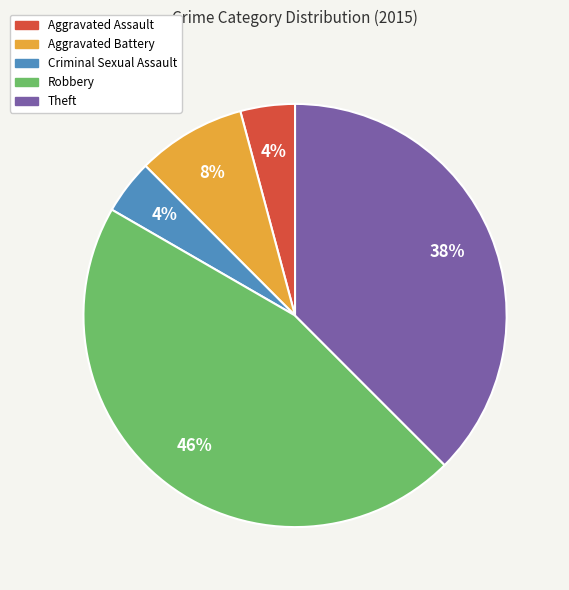

Is there any slice that represents more than half of the pie?

No